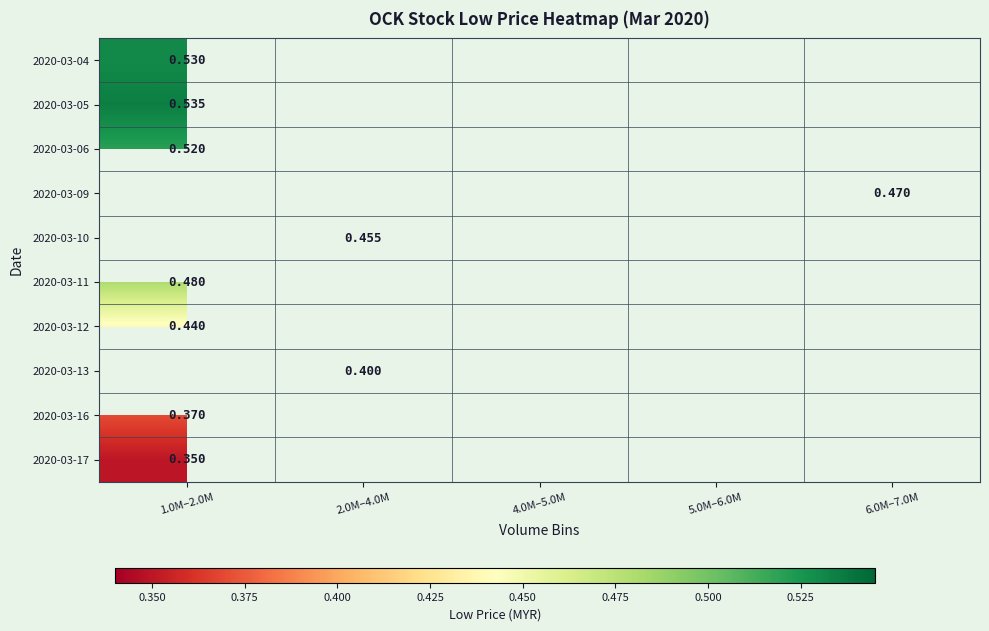

At how many categories does at least one series exceed 0?

3